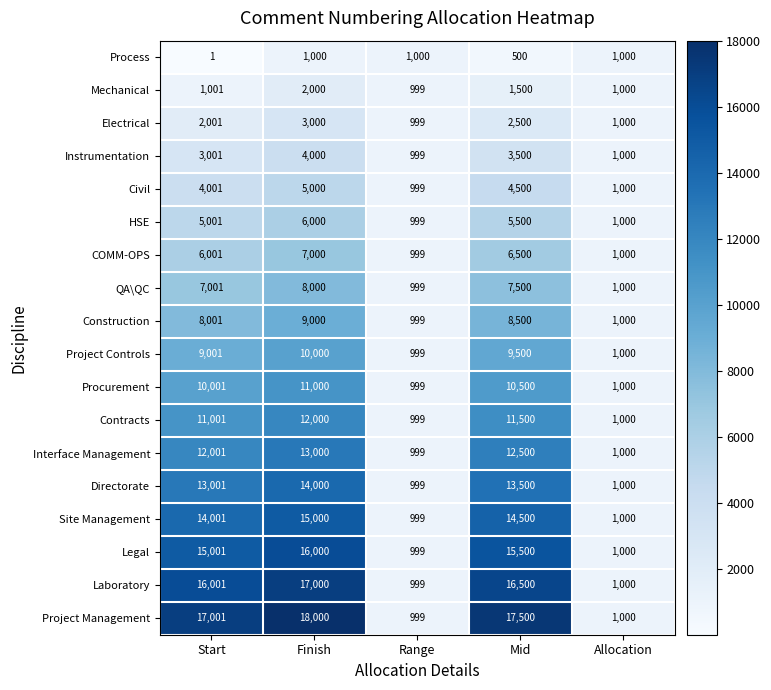

Where is HSE nearest to the value 3499?

Start